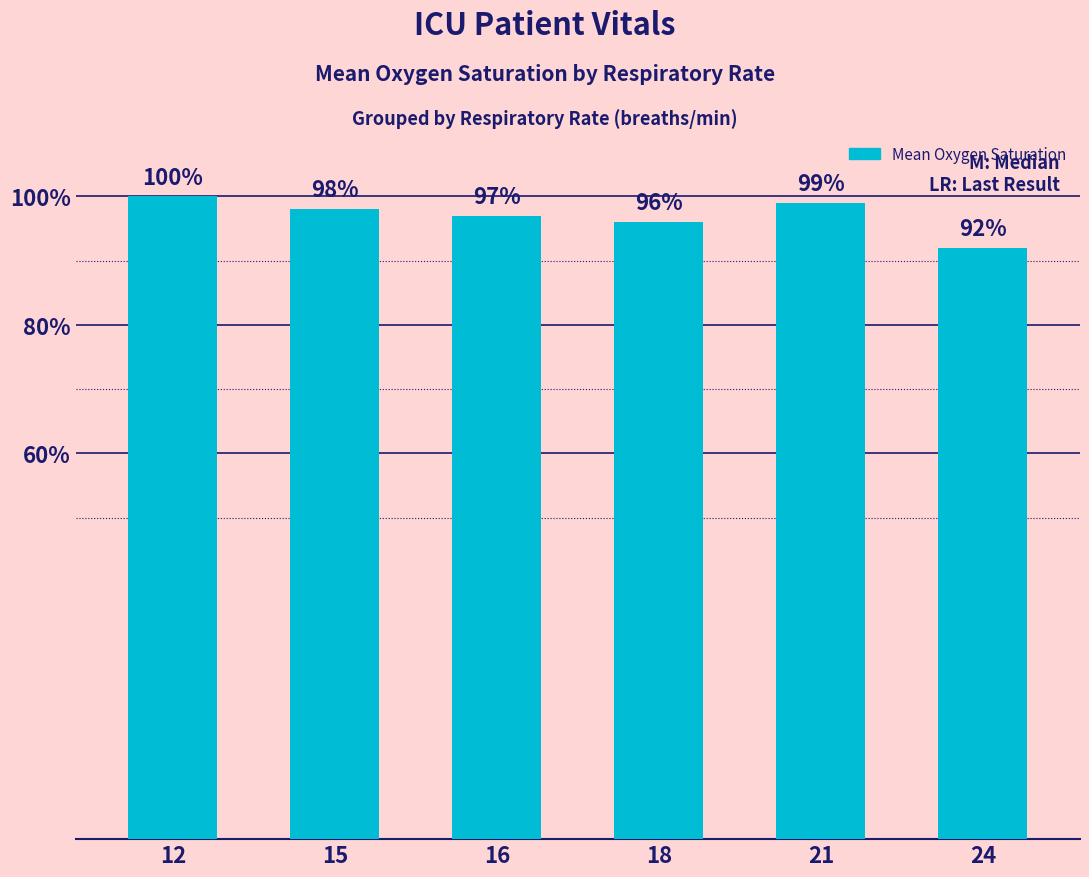

Rank the categories by value from lowest to highest.

24, 18, 16, 15, 21, 12